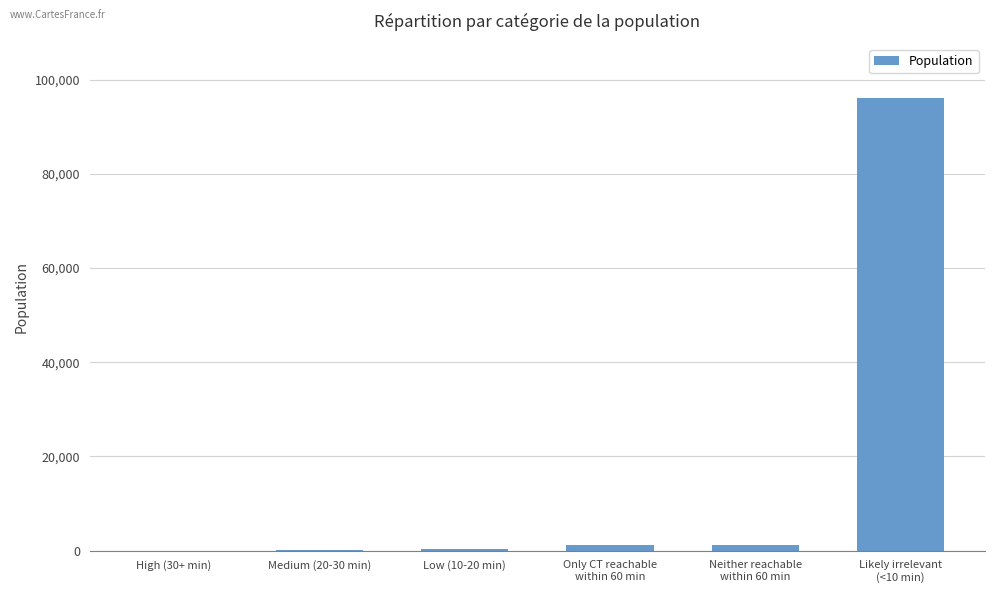

Are the bars horizontal?

No